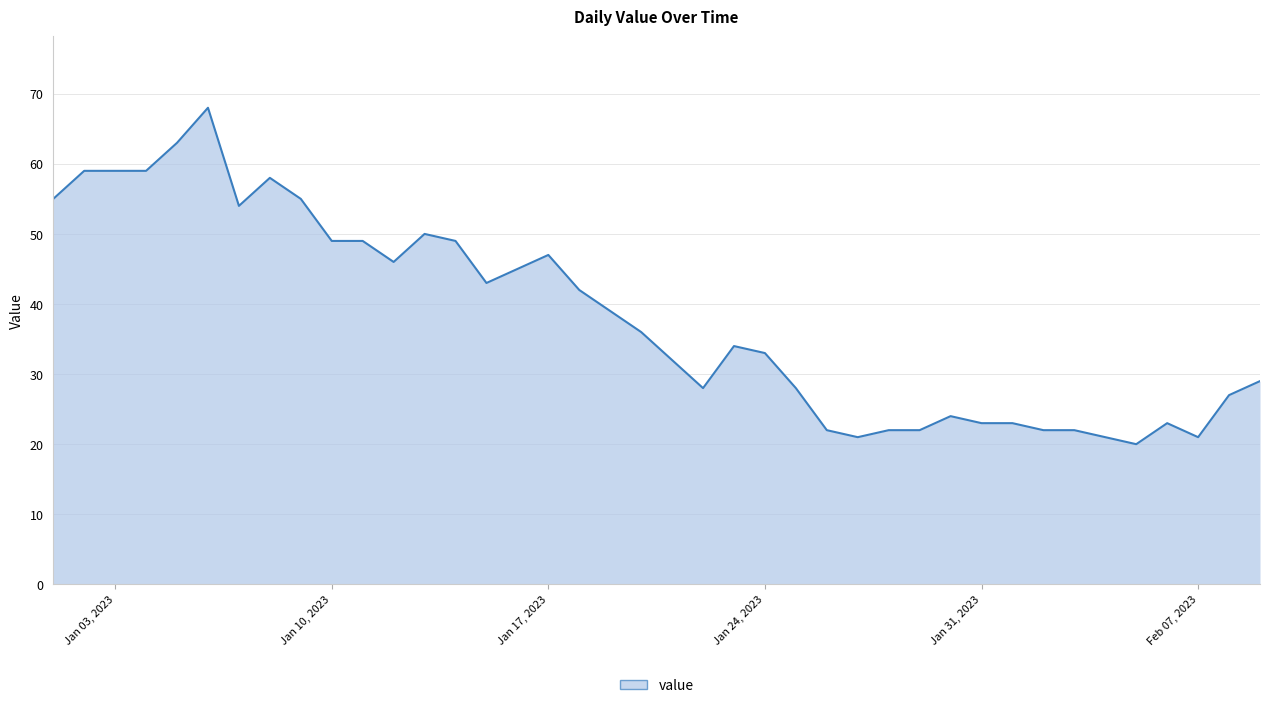

What is the maximum value shown in the chart?

68